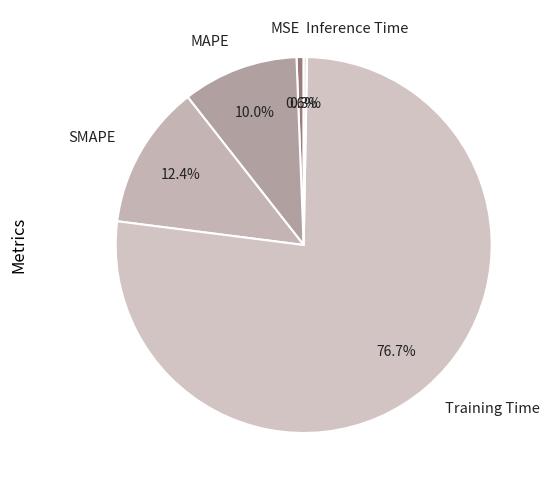

To the nearest percent, what is the difference between the largest and smallest slice percentages?

76%